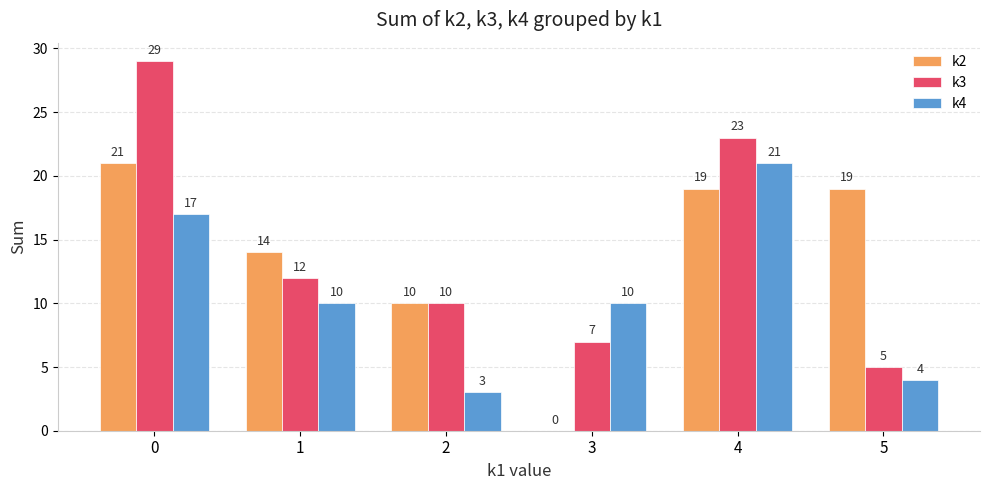

Is the value of k4 at 2 greater than the value of k2 at 5?

No